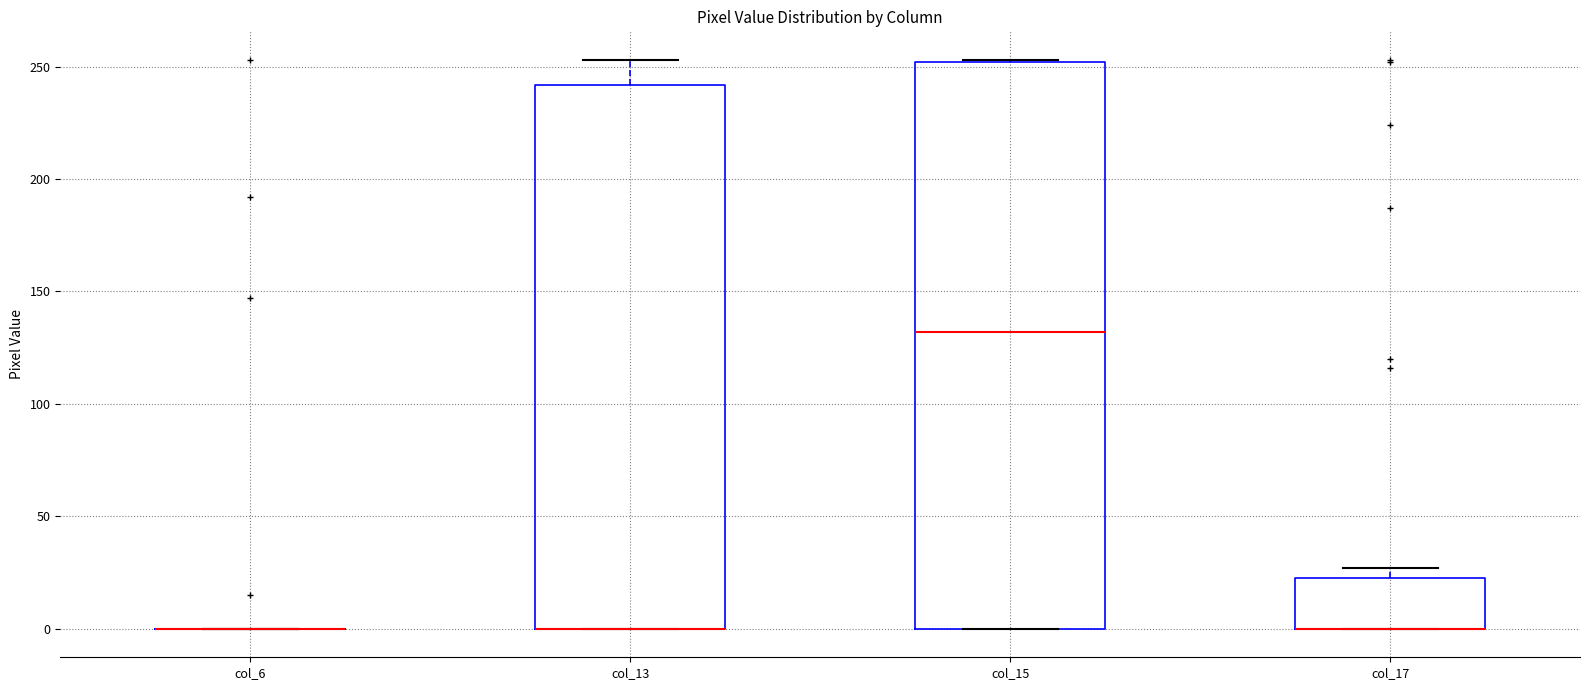

Where does the median line of the box for col_15 sit on the y-axis? The values are not printed on the chart, so give them approximately, as read against the axis.

130